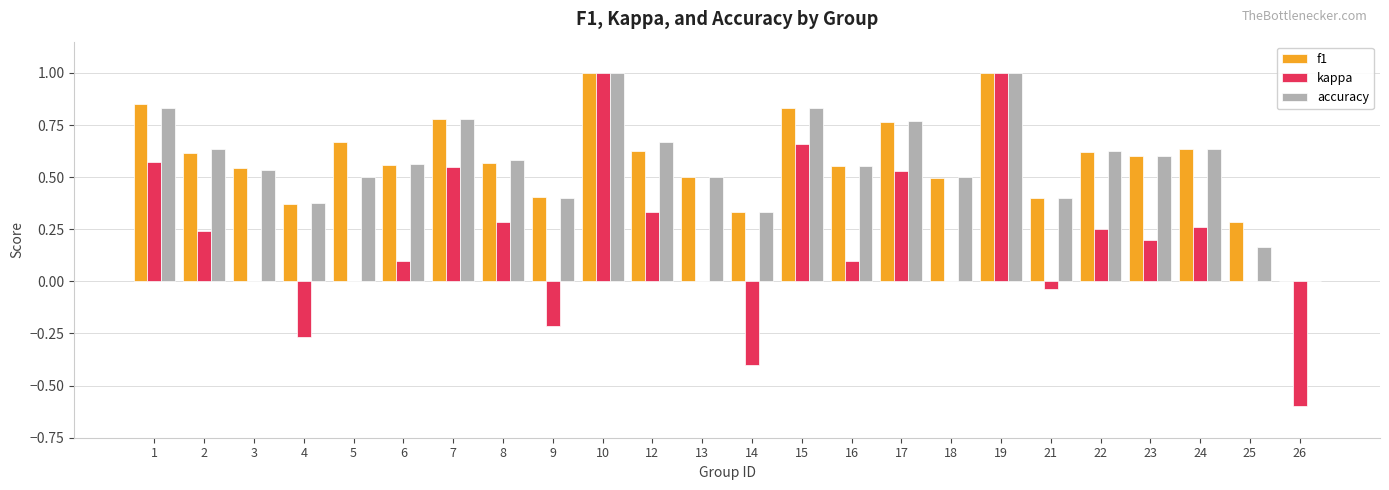

What is the maximum value shown in the chart?

1.0